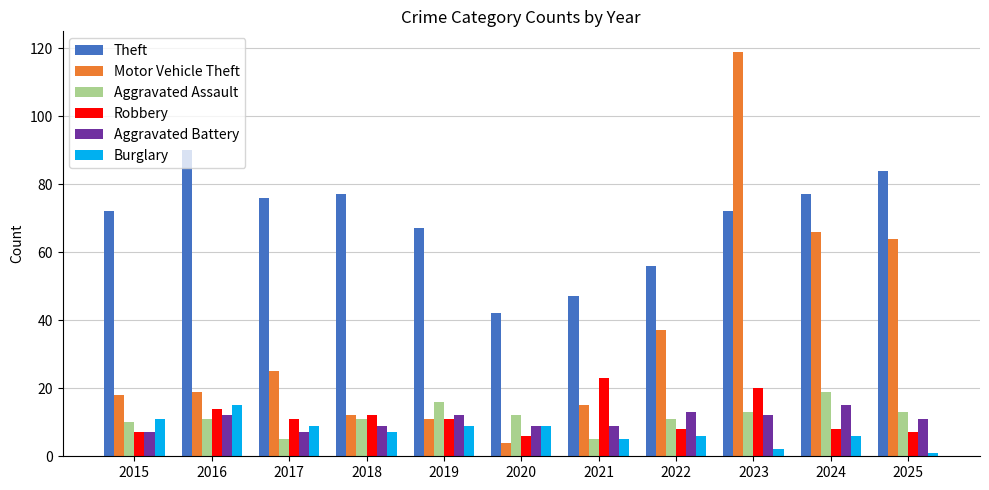

Is the value of Aggravated Assault at 2022 greater than the value of Aggravated Battery at 2018?

Yes